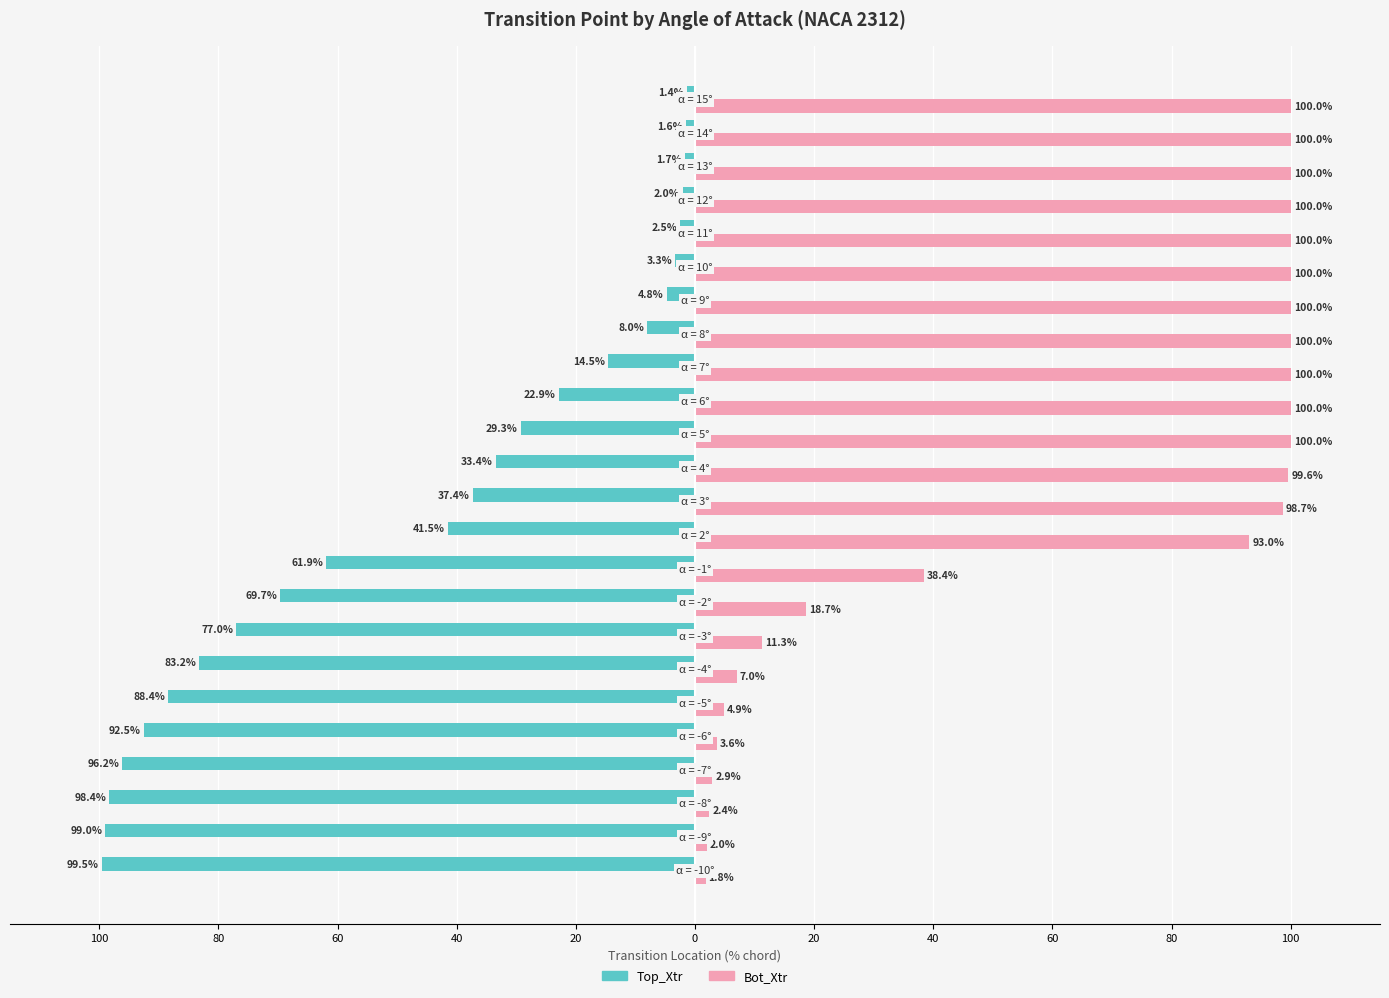

What are all the series names shown in the legend?

Top_Xtr, Bot_Xtr